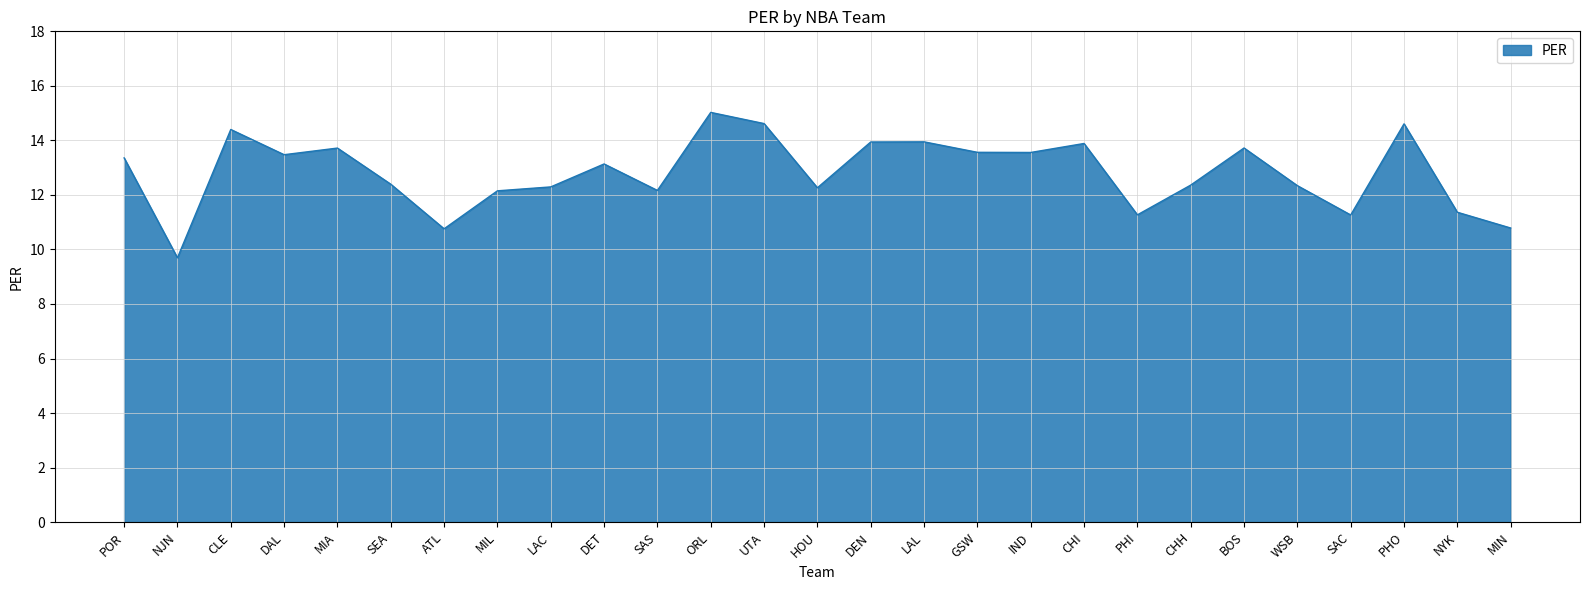

What is the approximate value at WSB?

12.3